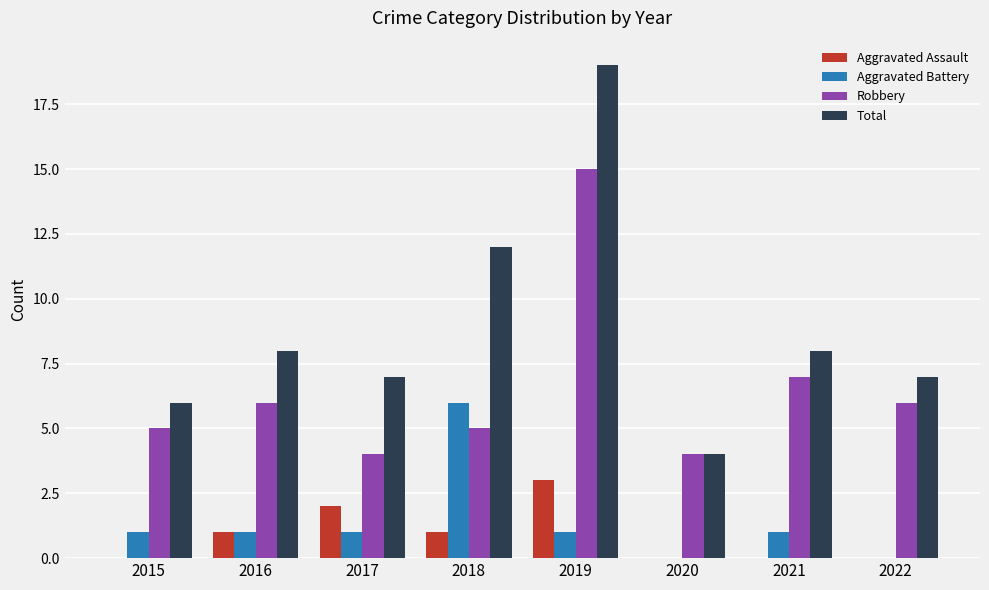

Reading left to right, what are all the values shown in this chart?

Aggravated Assault: 2015=0	2016=1	2017=2	2018=1	2019=3	2020=0	2021=0	2022=0
Aggravated Battery: 2015=1	2016=1	2017=1	2018=6	2019=1	2020=0	2021=1	2022=0
Robbery: 2015=5	2016=6	2017=4	2018=5	2019=15	2020=4	2021=7	2022=6
Total: 2015=6	2016=8	2017=7	2018=12	2019=19	2020=4	2021=8	2022=7